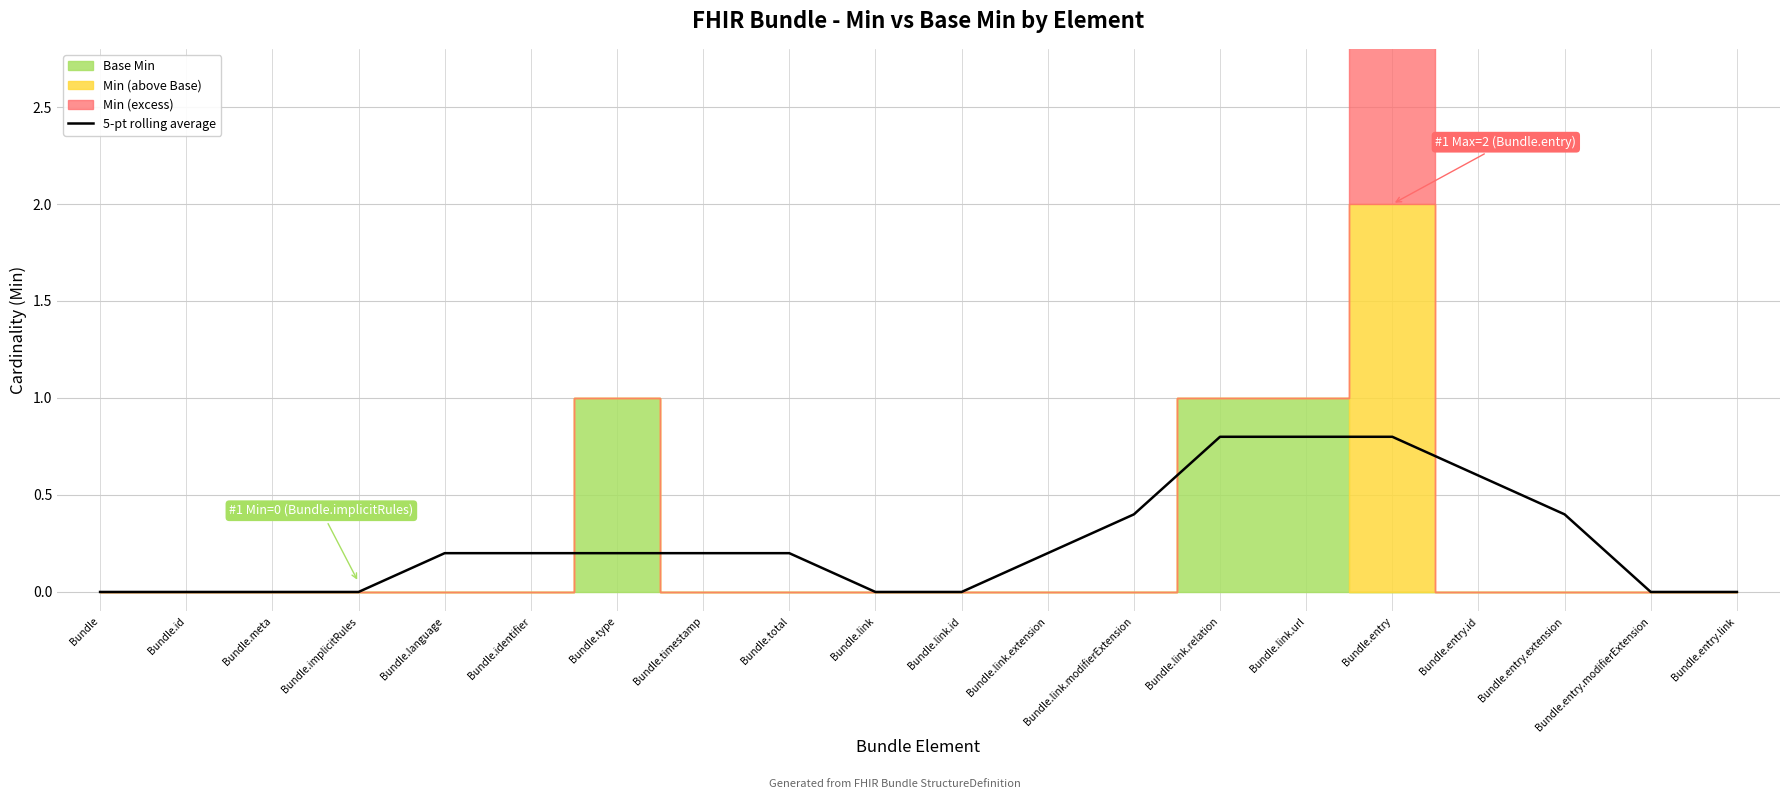

What is the value of the 16th point from the left?

0.8